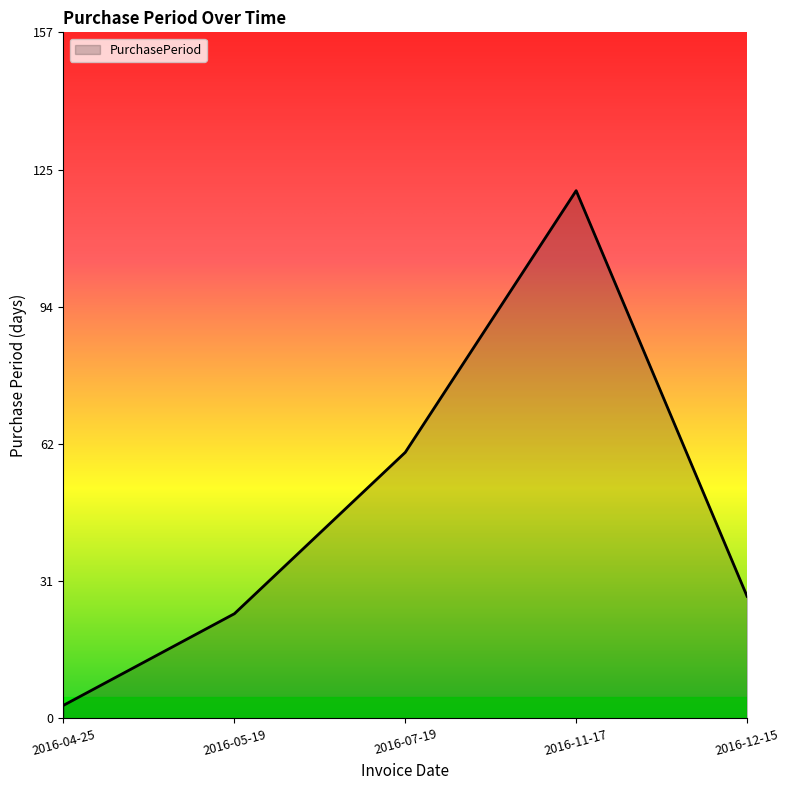

How many interior local peaks (higher than both neighbors) does the data have?

1